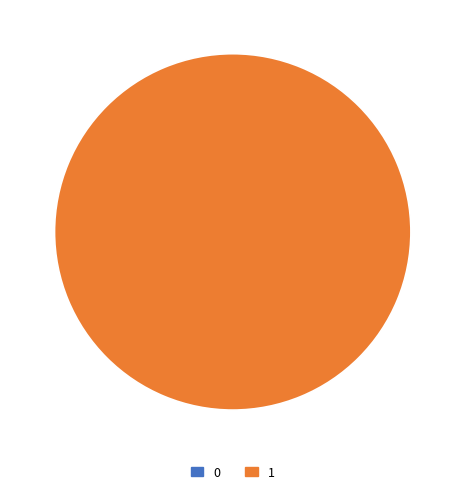

Does 1 account for over 50% of the chart?

Yes